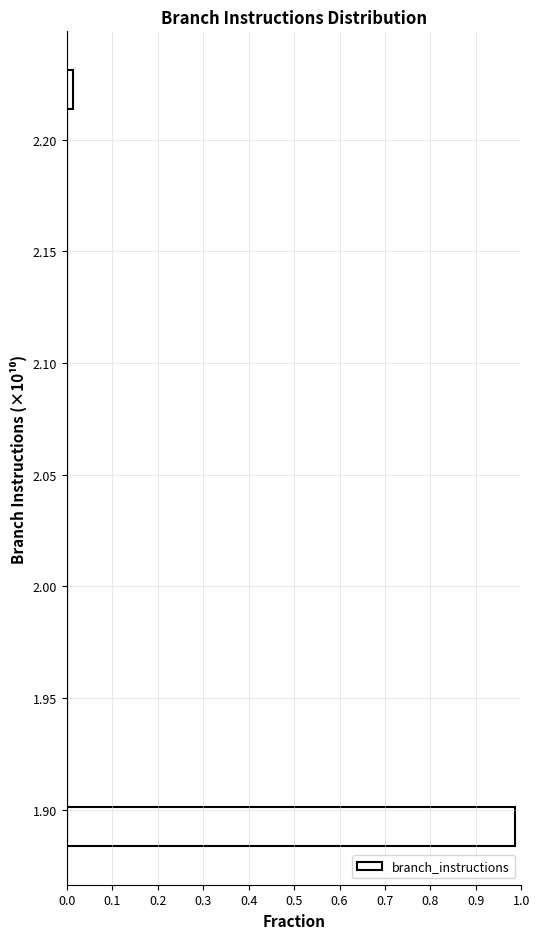

Read against the y-axis, roughly where is the centre of the longest bar?

1.890